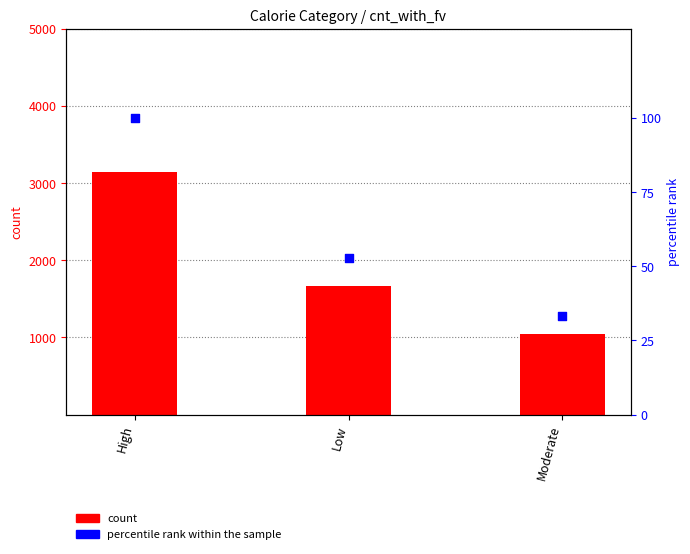

Which series has the widest spread of Y values?

count